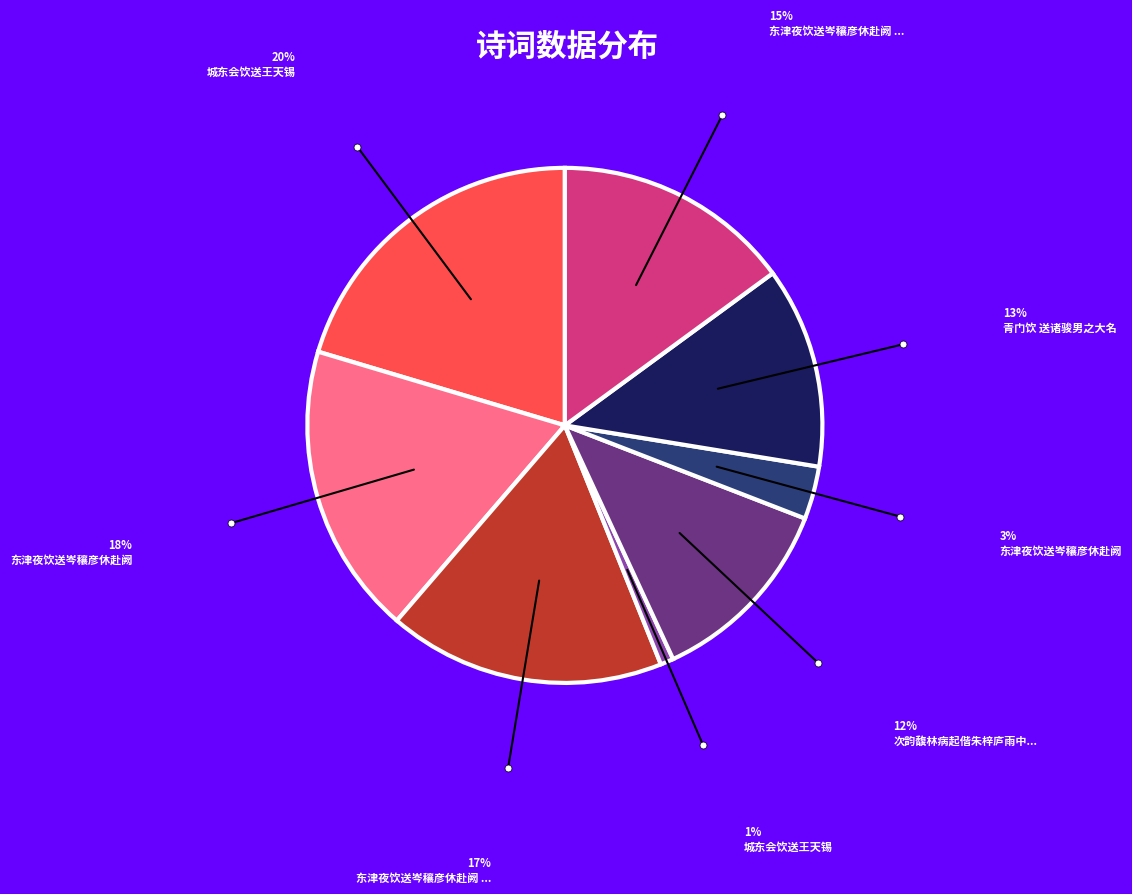

Is there a majority slice in this chart?

No